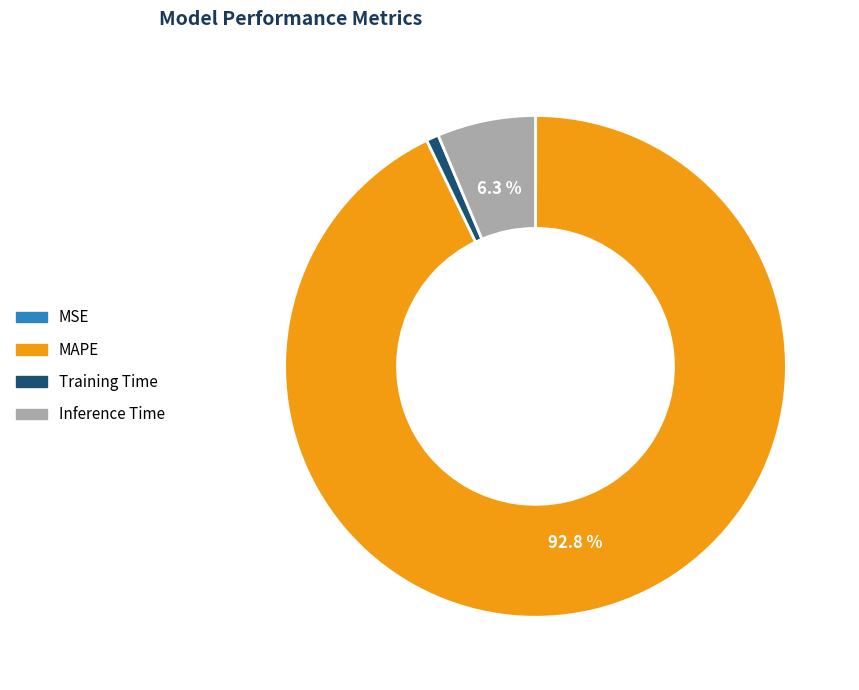

Which slice represents more than half of the pie?

MAPE